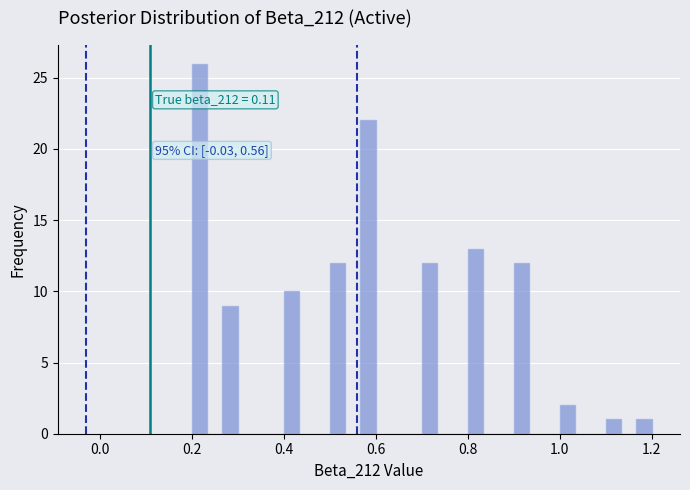

Read against the x-axis, roughly where is the centre of the tallest bar?

0.22